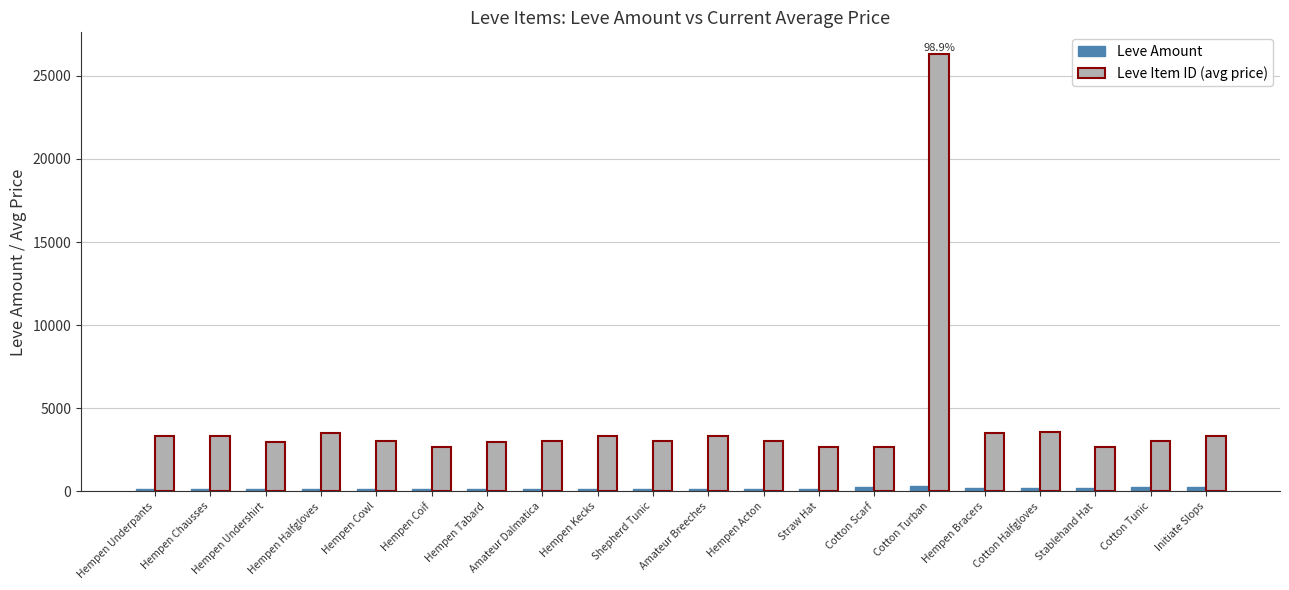

What are all the series names shown in the legend?

Leve Amount, Leve Item ID (avg price)